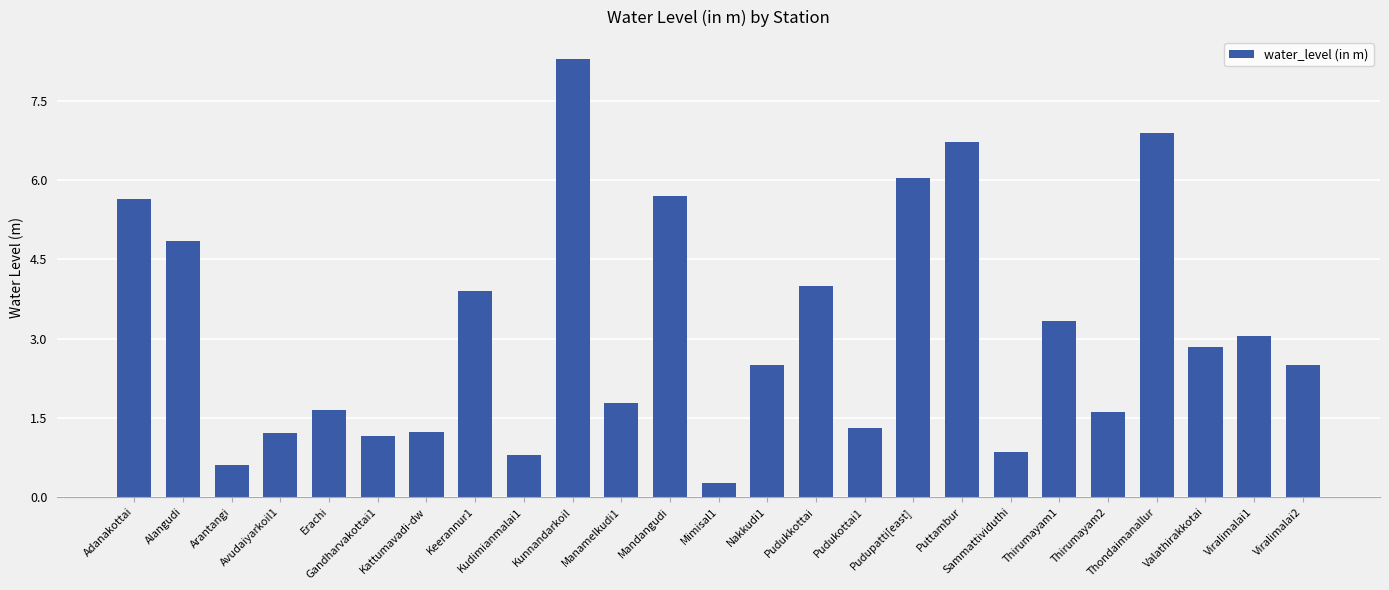

What is the value of the 23rd bar from the left?

2.9